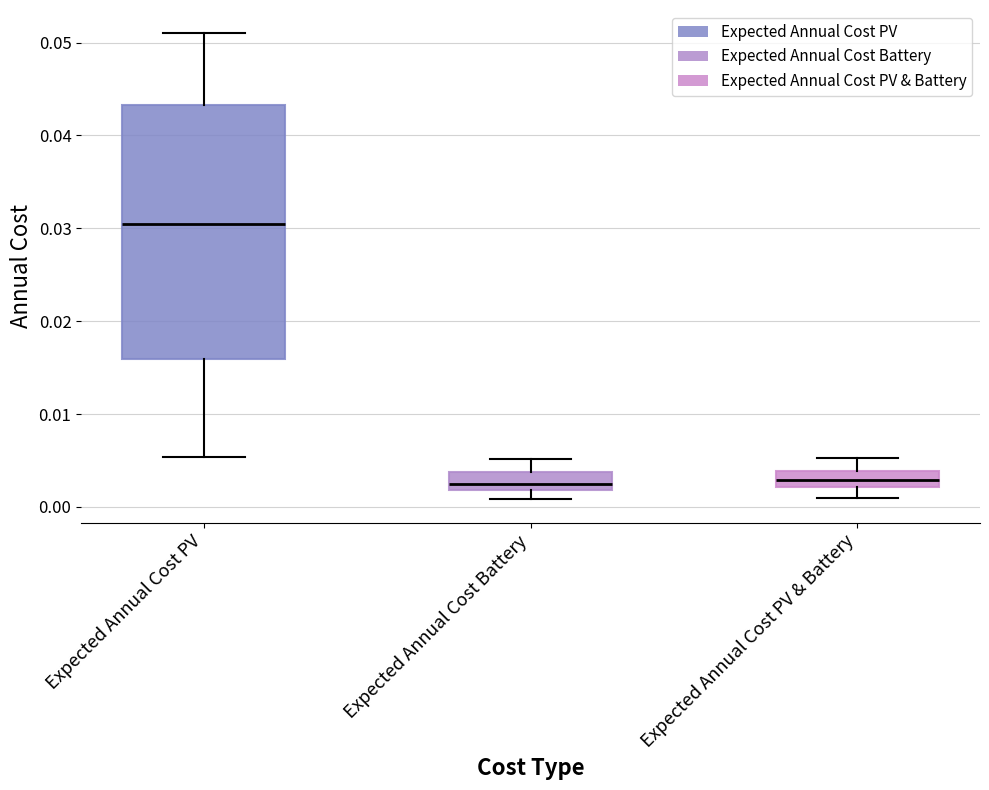

Comparing the boxes themselves (not the whiskers), which one is the tallest?

Expected Annual Cost PV